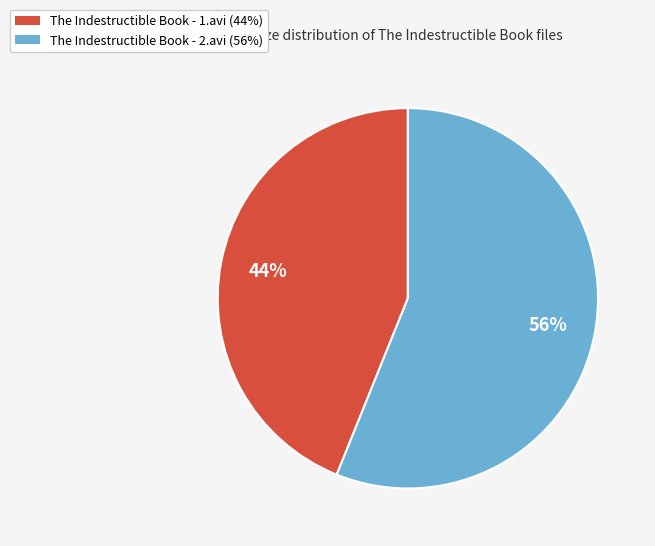

Does any single category account for the majority?

Yes